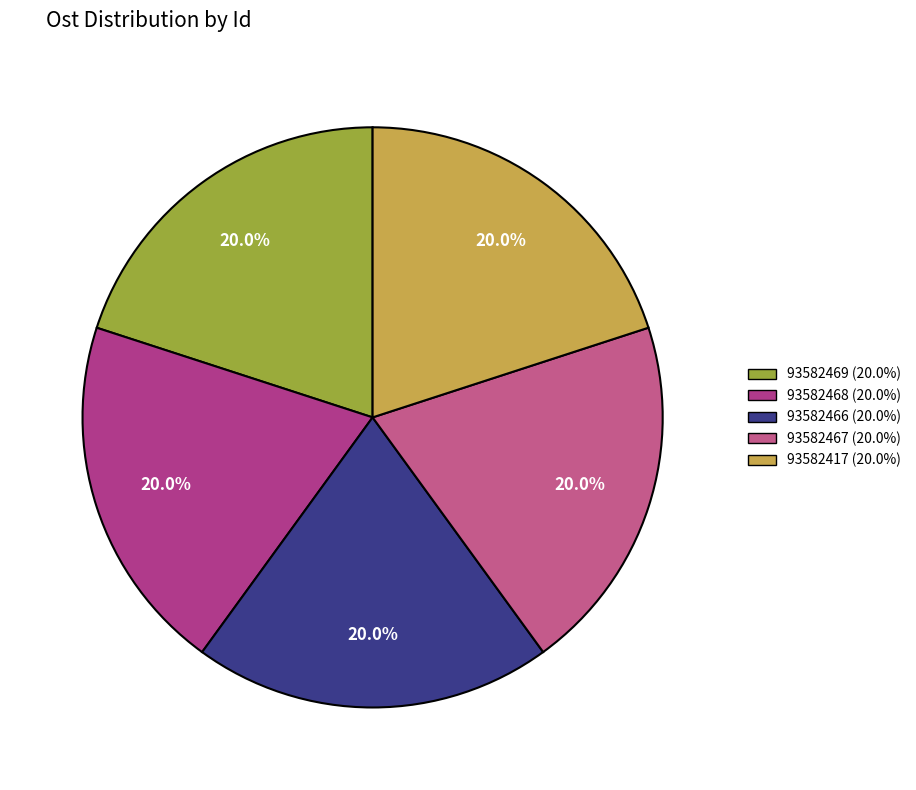

Does any single category account for the majority?

No